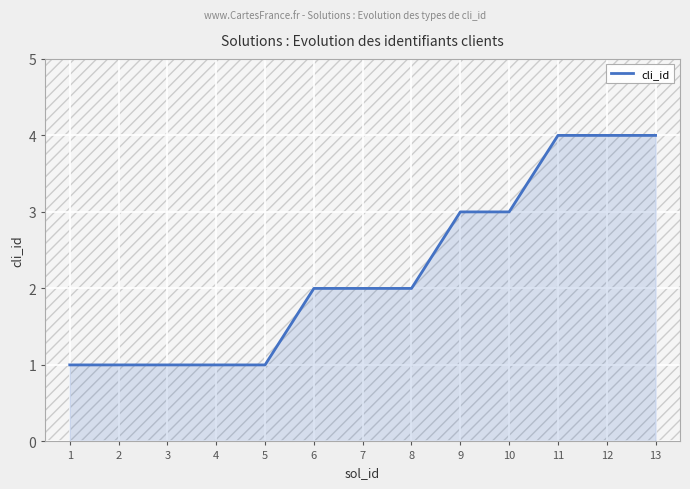

How many distinct data groups are displayed?

1